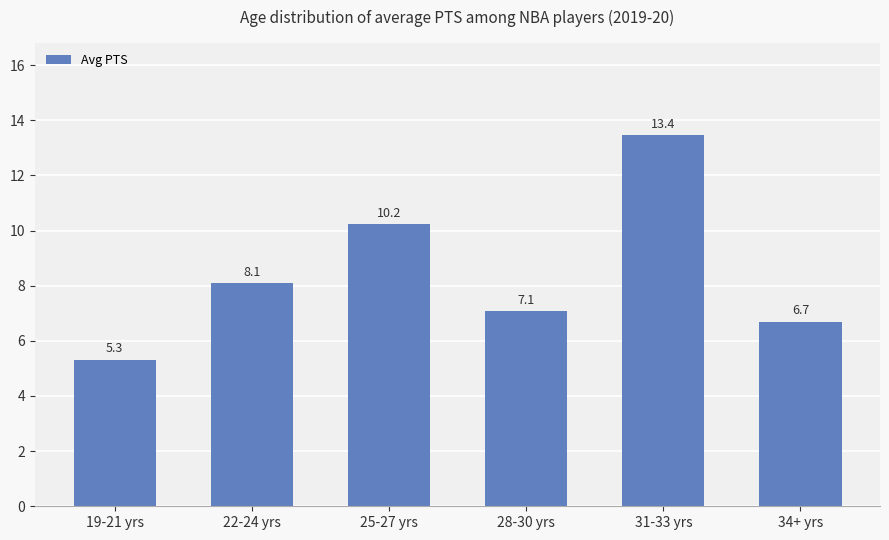

What is the difference between the values at 19-21 yrs and 28-30 yrs?

1.8